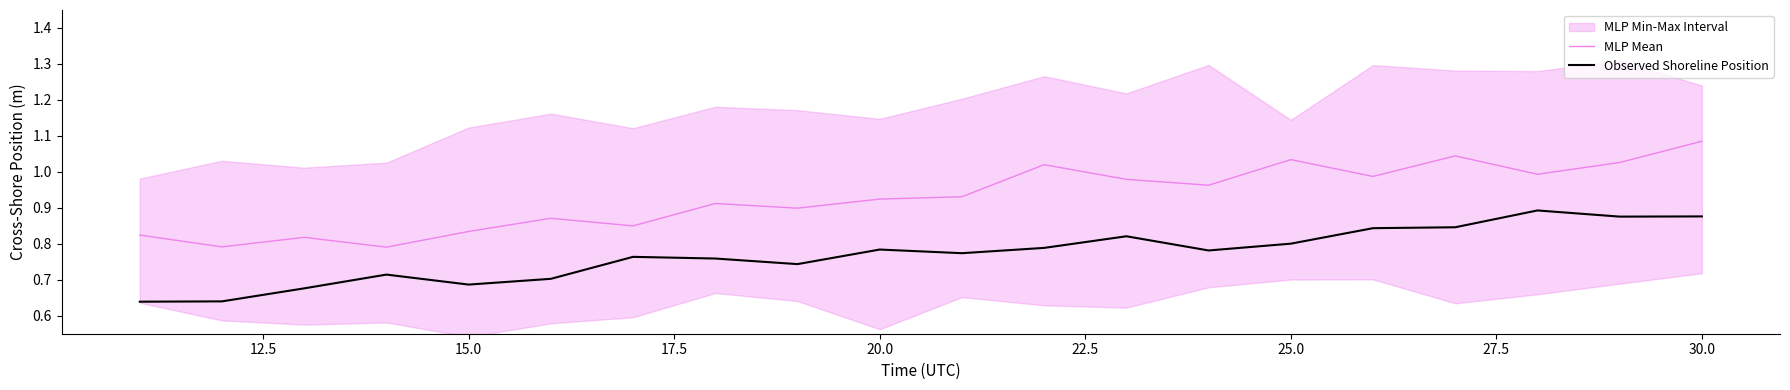

True or false: Observed Shoreline Position and MLP Mean cross at least once.

False